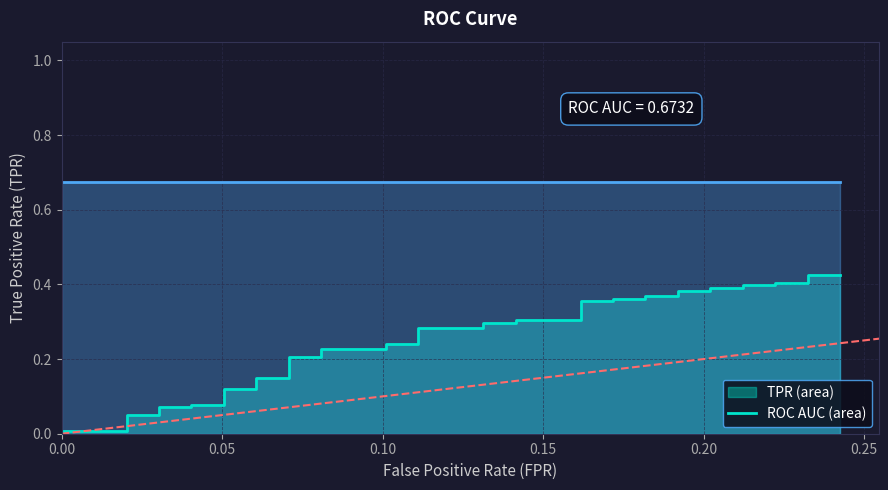

What is the average value?

0.3